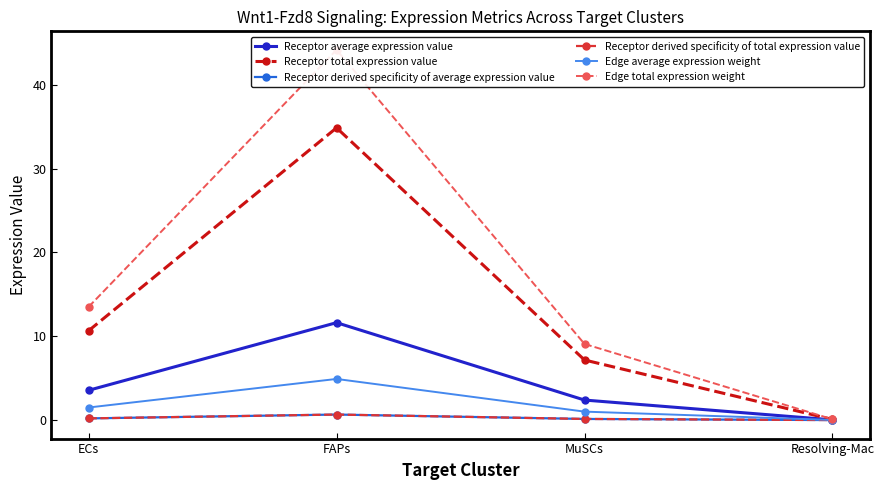

List the series in order of their peak value, lowest first.

Receptor derived specificity of average expression value, Receptor derived specificity of total expression value, Edge average expression weight, Receptor average expression value, Receptor total expression value, Edge total expression weight